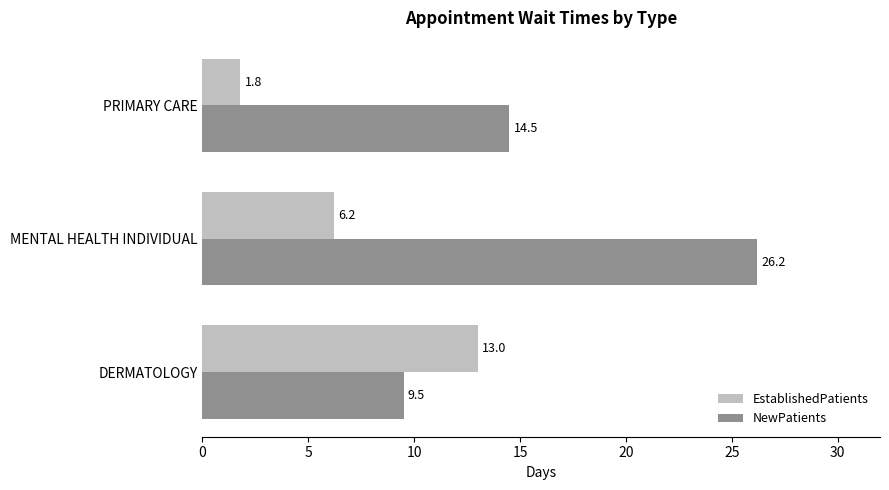

Between DERMATOLOGY and MENTAL HEALTH INDIVIDUAL, which series saw the biggest shift?

NewPatients